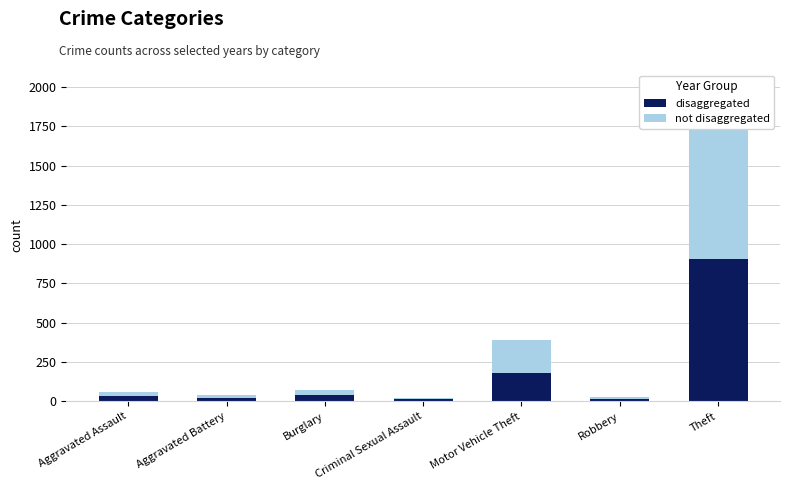

How many categories are shown in the chart?

7